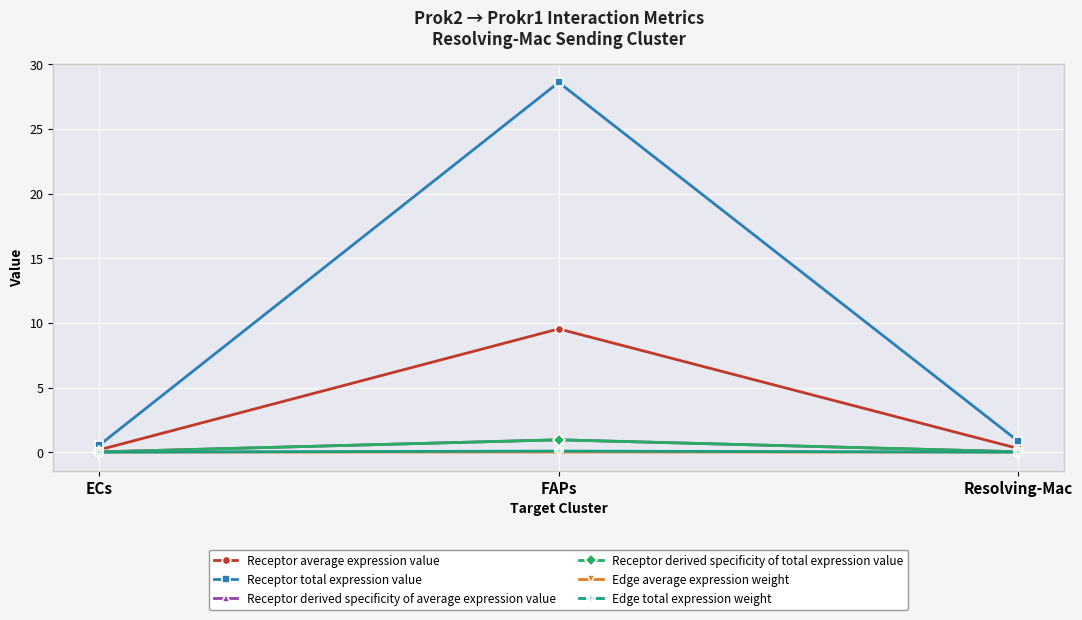

Does the chart have visible grid lines?

Yes